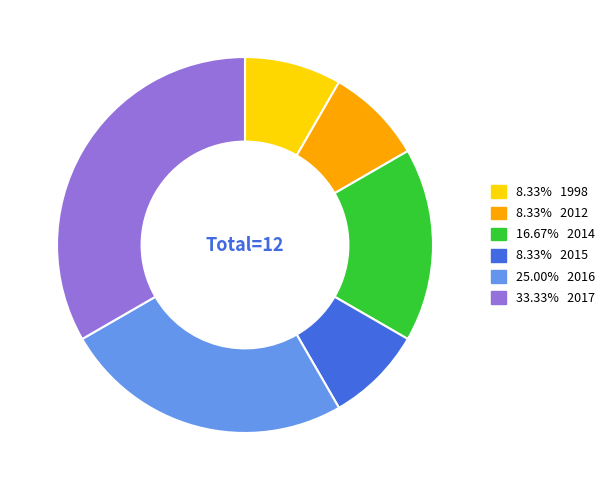

Approximately how many times larger is the value at 8.33% 2012 compared to 16.67% 2014?

0.5